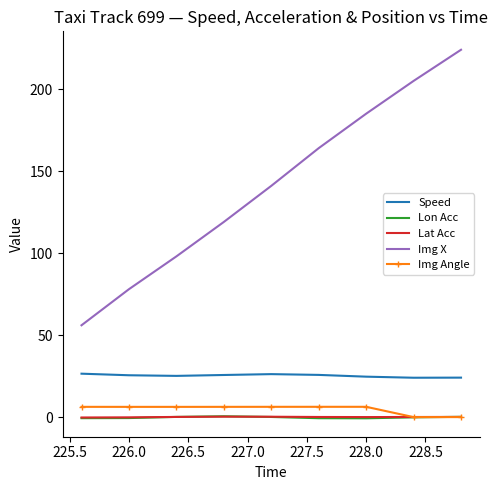

Which series has the largest range (max minus min)?

Img X